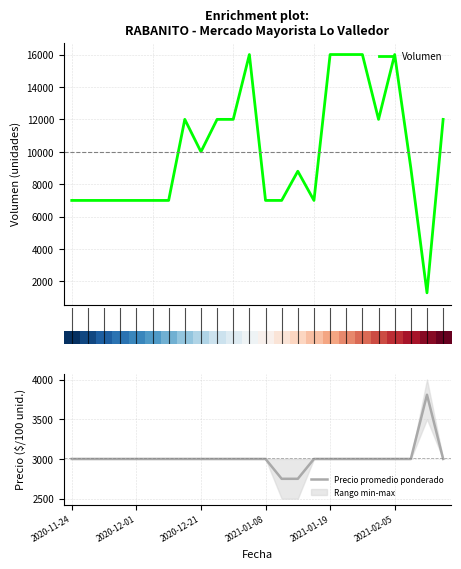

What is the average value of the Precio promedio ponderado series?

3013